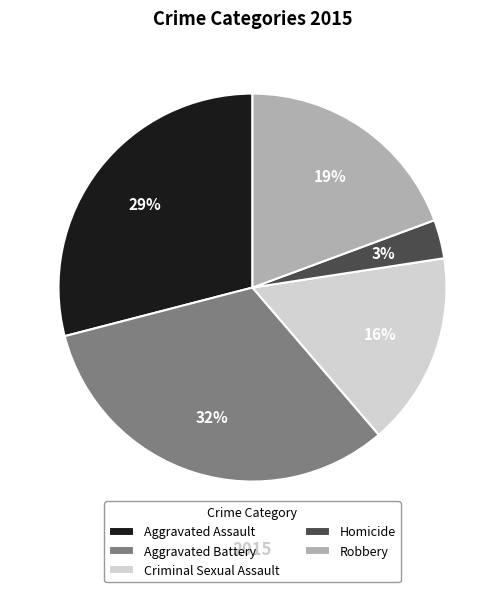

Which slice is the smallest?

Homicide